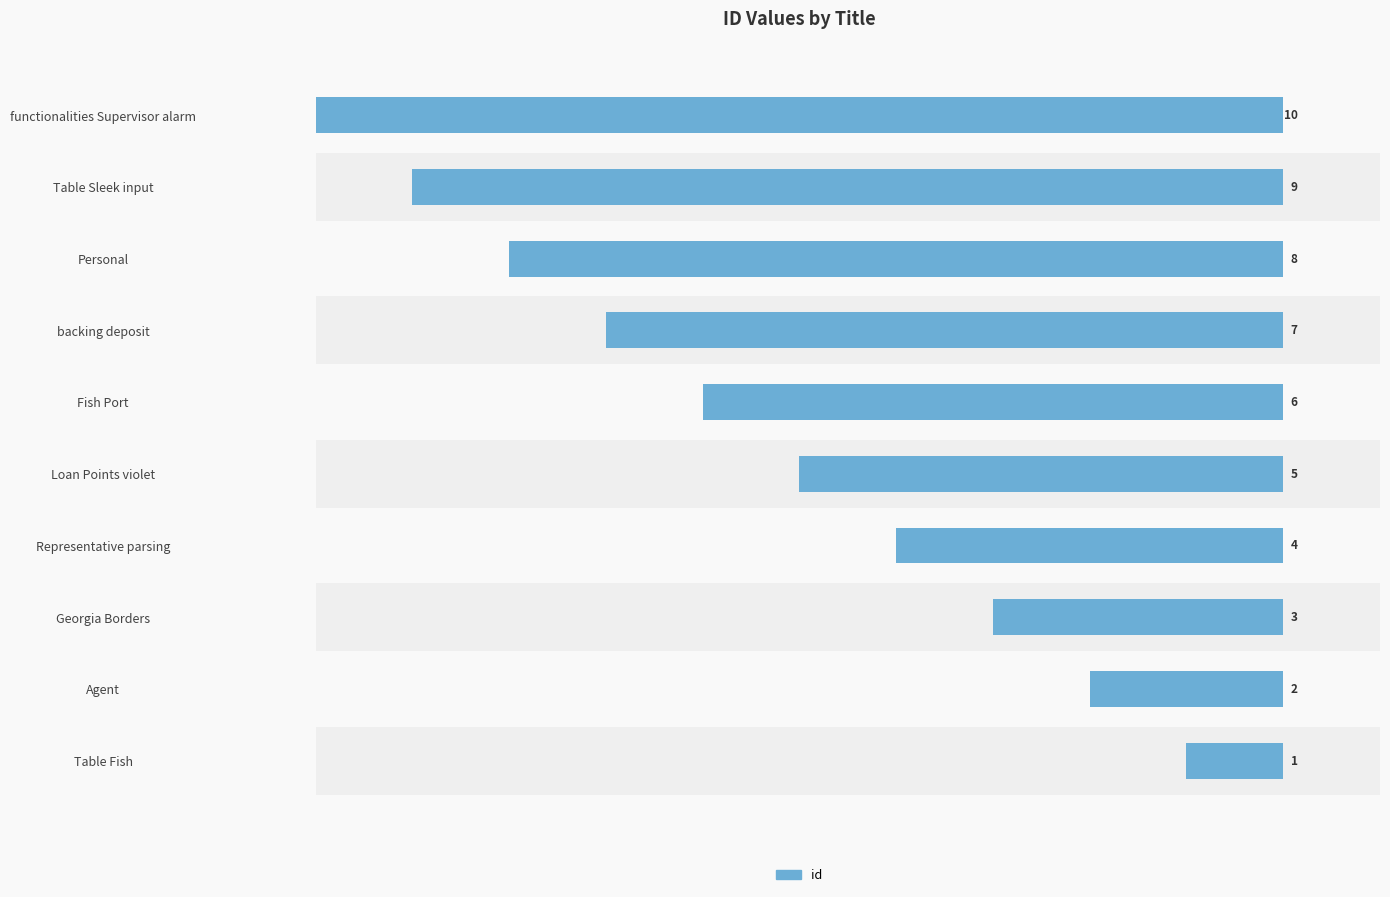

What is the sum of all id (left) values?

55